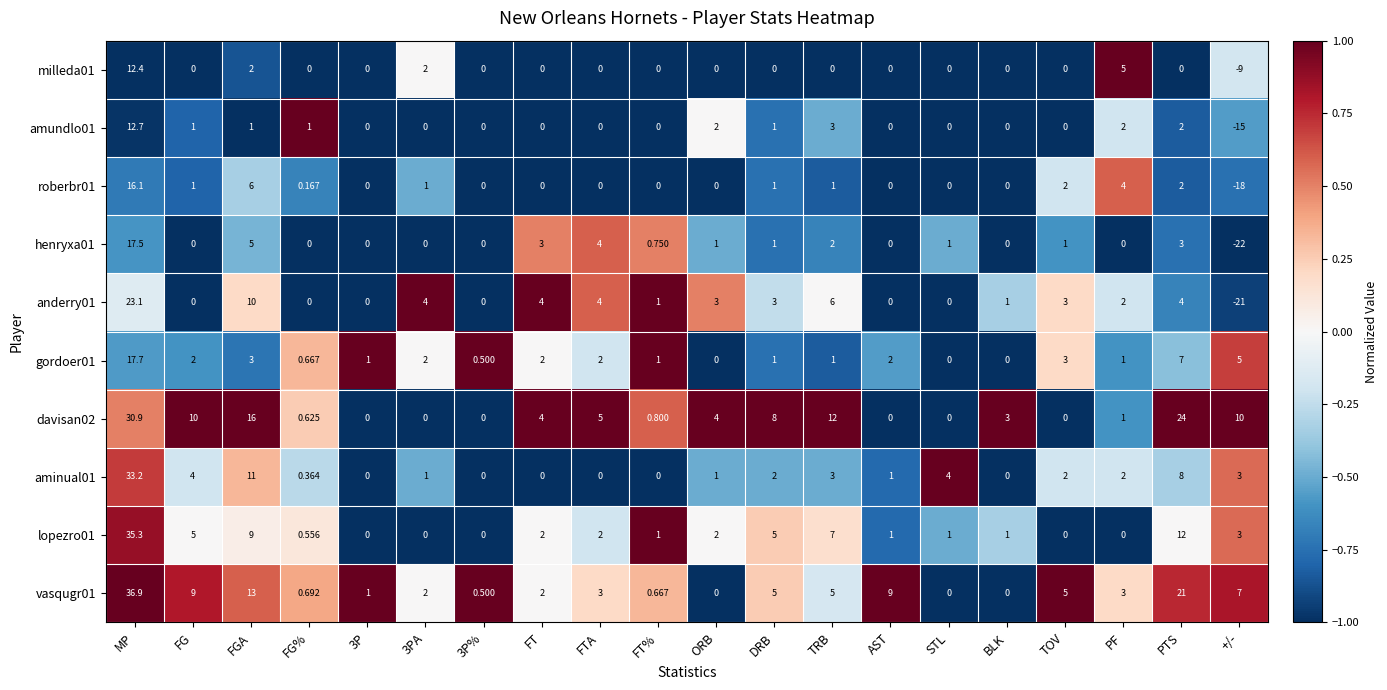

At which label is aminual01 closest to 16?

FGA